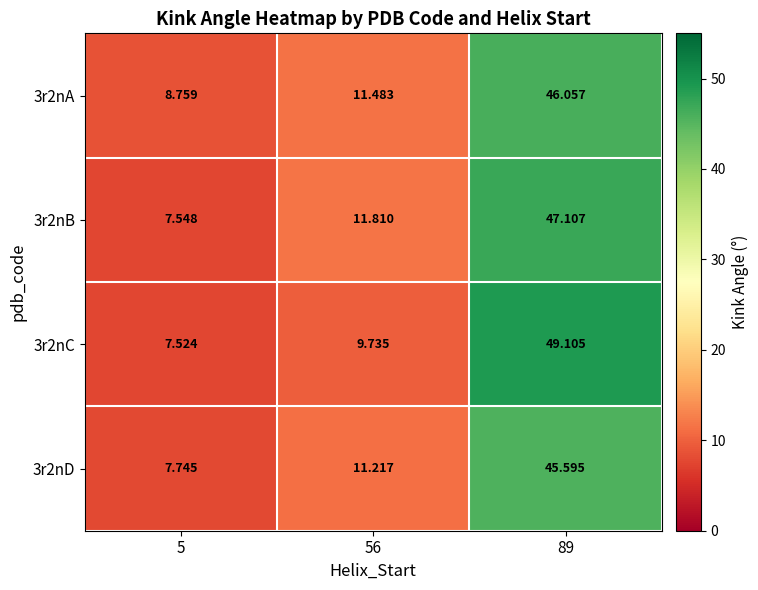

Is the value of 3r2nB at 89 greater than the value of 3r2nA at 56?

Yes